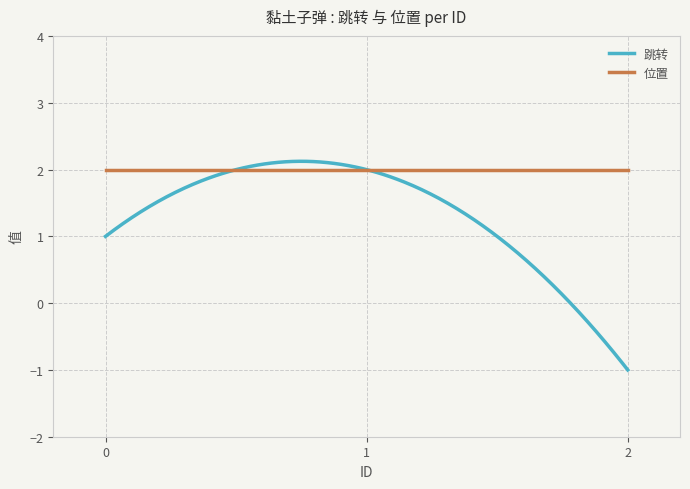

At how many categories does at least one series exceed 0?

300